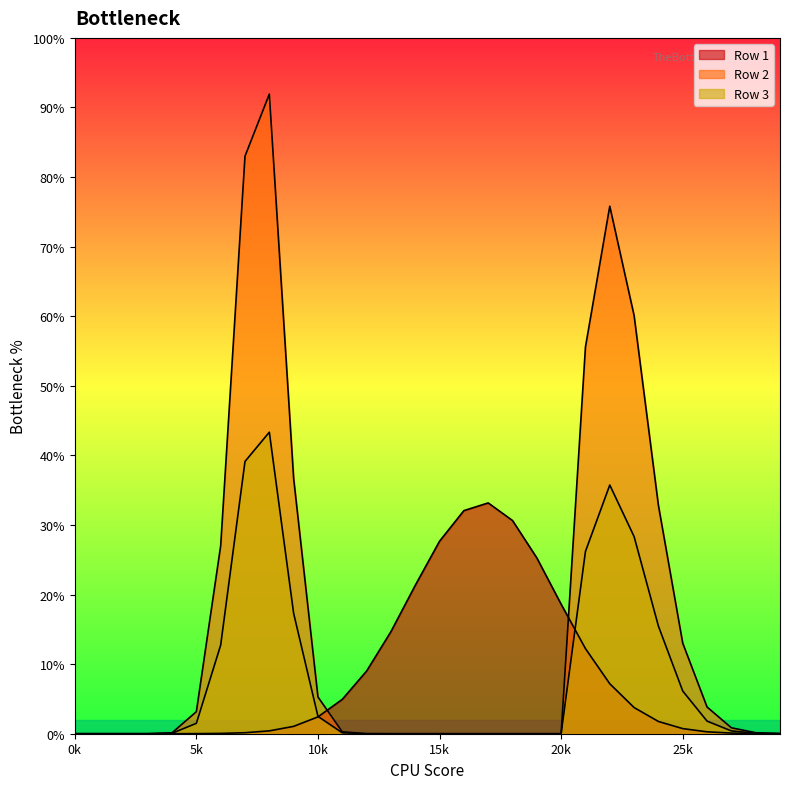

List the labels in order of Row 3 value, smallest first.

0, 1, 2, 3, 12, 13, 14, 15, 16, 17, 18, 19, 20, 29, 4, 28, 11, 27, 5, 26, 10, 25, 6, 24, 9, 21, 23, 22, 7, 8